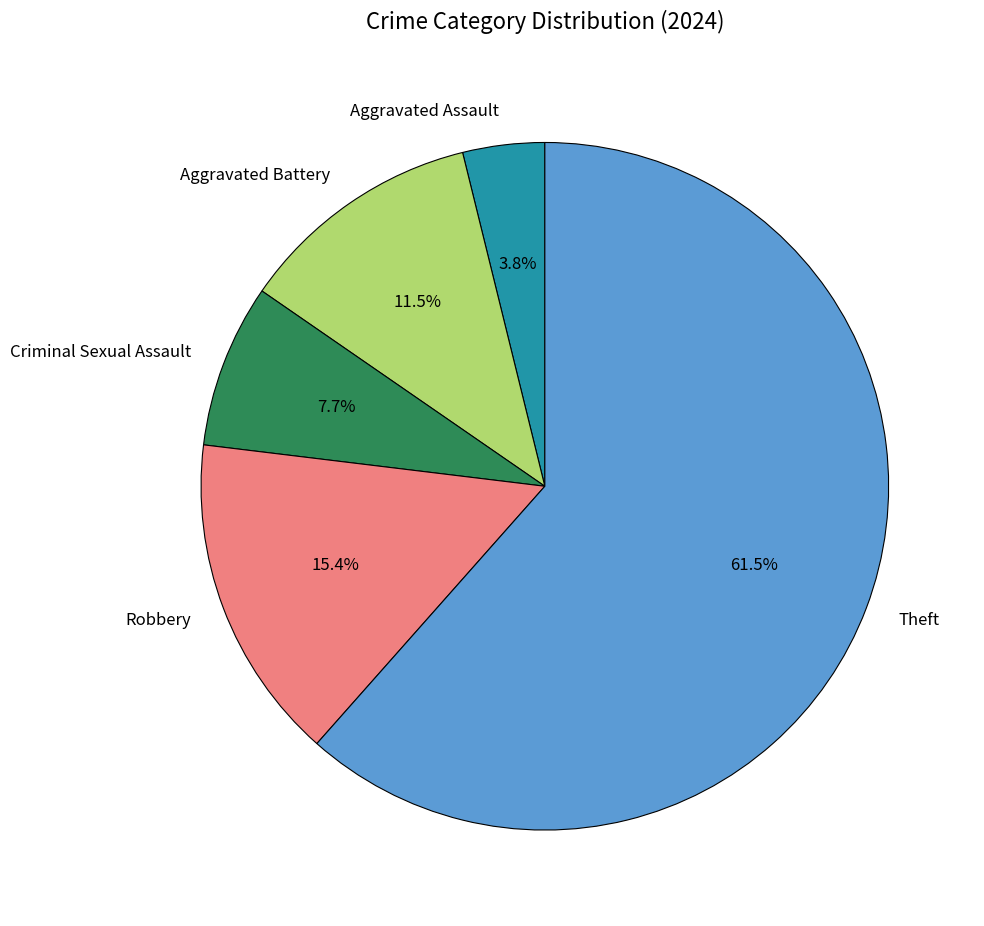

Is it true that Aggravated Assault is 4% of the pie?

True